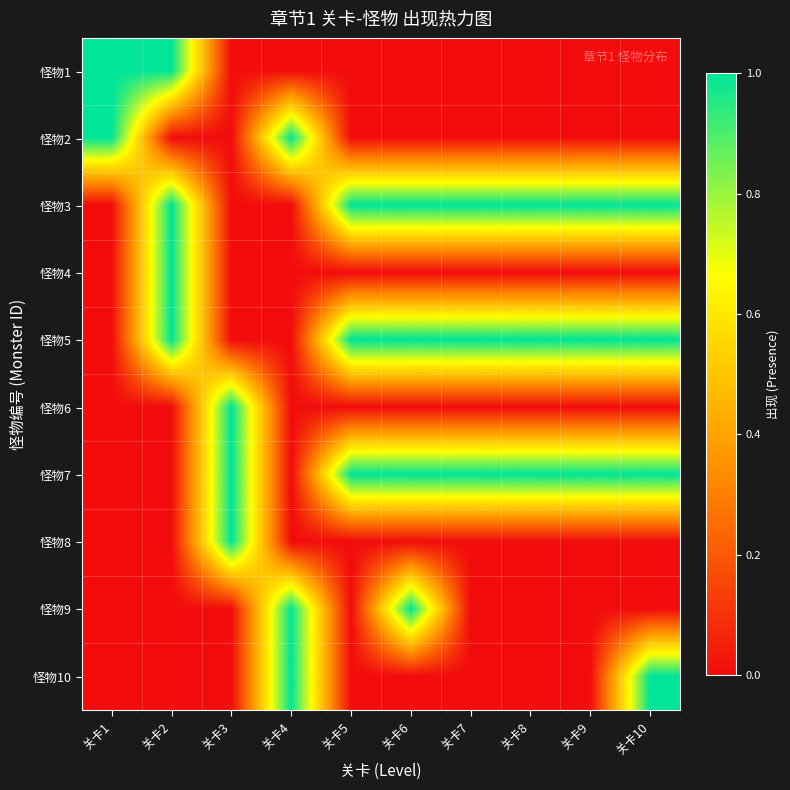

Reading left to right, transcribe all the data shown in this chart.

怪物1: 关卡1=1	关卡2=1	关卡3=0	关卡4=0	关卡5=0	关卡6=0	关卡7=0	关卡8=0	关卡9=0	关卡10=0
怪物2: 关卡1=1	关卡2=0	关卡3=0	关卡4=1	关卡5=0	关卡6=0	关卡7=0	关卡8=0	关卡9=0	关卡10=0
怪物3: 关卡1=0	关卡2=1	关卡3=0	关卡4=0	关卡5=1	关卡6=1	关卡7=1	关卡8=1	关卡9=1	关卡10=1
怪物4: 关卡1=0	关卡2=1	关卡3=0	关卡4=0	关卡5=0	关卡6=0	关卡7=0	关卡8=0	关卡9=0	关卡10=0
怪物5: 关卡1=0	关卡2=1	关卡3=0	关卡4=0	关卡5=1	关卡6=1	关卡7=1	关卡8=1	关卡9=1	关卡10=1
怪物6: 关卡1=0	关卡2=0	关卡3=1	关卡4=0	关卡5=0	关卡6=0	关卡7=0	关卡8=0	关卡9=0	关卡10=0
怪物7: 关卡1=0	关卡2=0	关卡3=1	关卡4=0	关卡5=1	关卡6=1	关卡7=1	关卡8=1	关卡9=1	关卡10=1
怪物8: 关卡1=0	关卡2=0	关卡3=1	关卡4=0	关卡5=0	关卡6=0	关卡7=0	关卡8=0	关卡9=0	关卡10=0
怪物9: 关卡1=0	关卡2=0	关卡3=0	关卡4=1	关卡5=0	关卡6=1	关卡7=0	关卡8=0	关卡9=0	关卡10=0
怪物10: 关卡1=0	关卡2=0	关卡3=0	关卡4=1	关卡5=0	关卡6=0	关卡7=0	关卡8=0	关卡9=0	关卡10=1